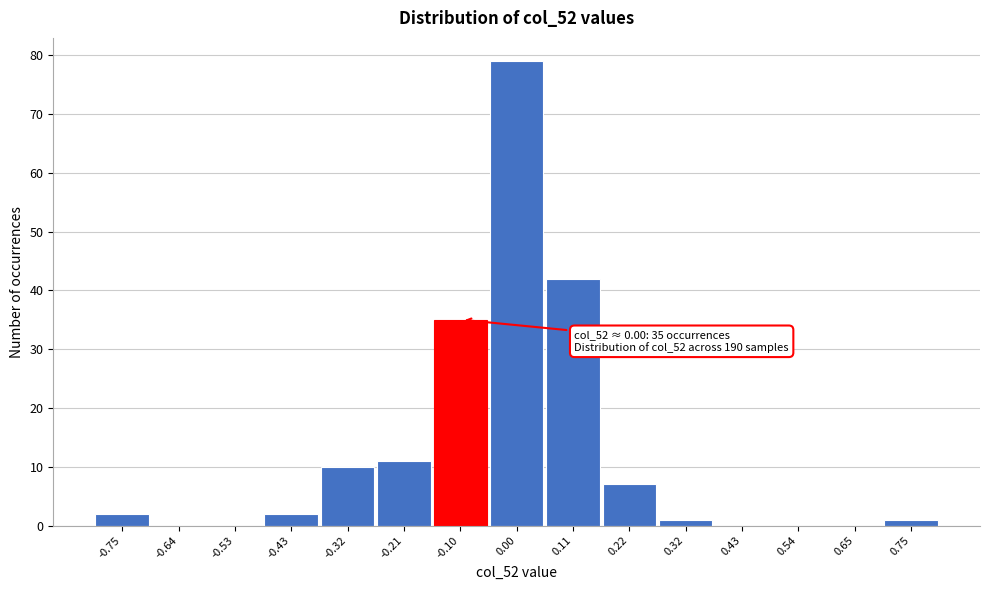

Reading right to left, transcribe all the data shown in this chart.

0.75=1	0.65=0	0.54=0	0.43=0	0.32=1	0.22=7	0.11=42	0.00=79	-0.10=35	-0.21=11	-0.32=10	-0.43=2	-0.53=0	-0.64=0	-0.75=2